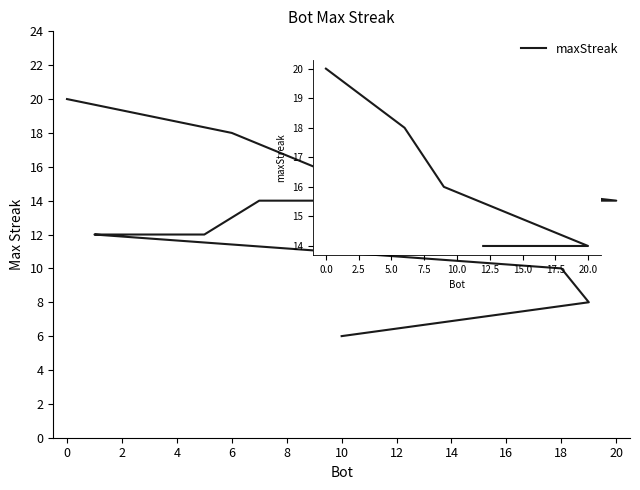

What is the label of the 5th point from the left?

6